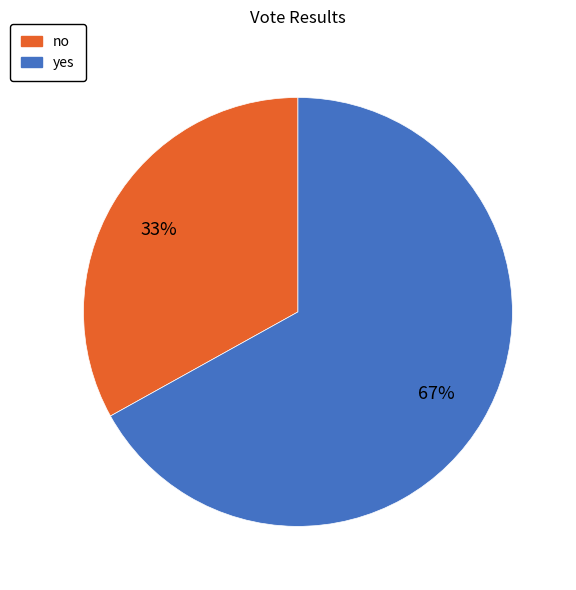

What is the smallest slice in the pie chart?

no